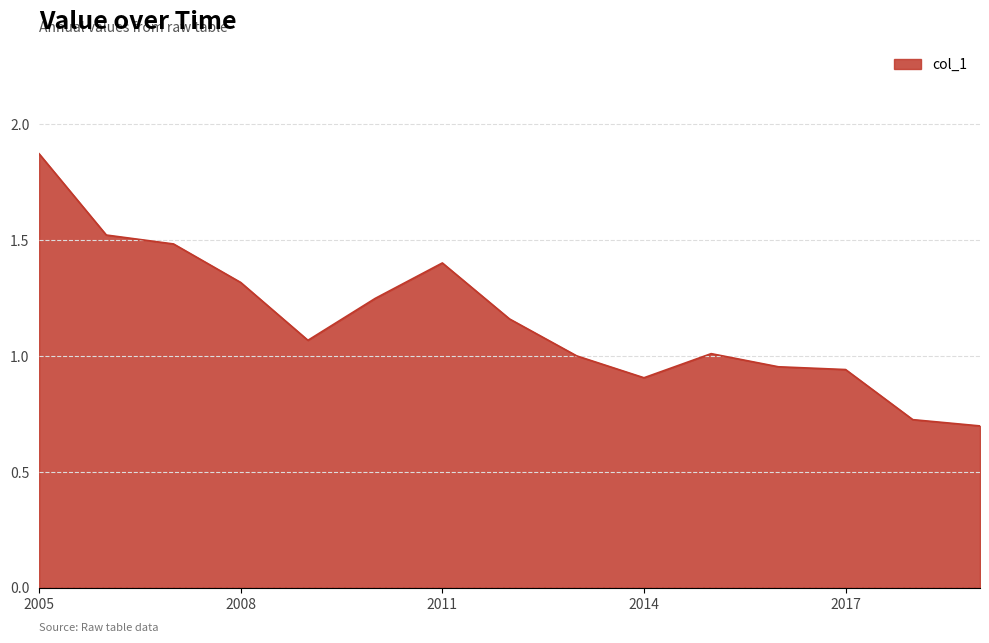

What is the minimum value shown in the chart?

0.7